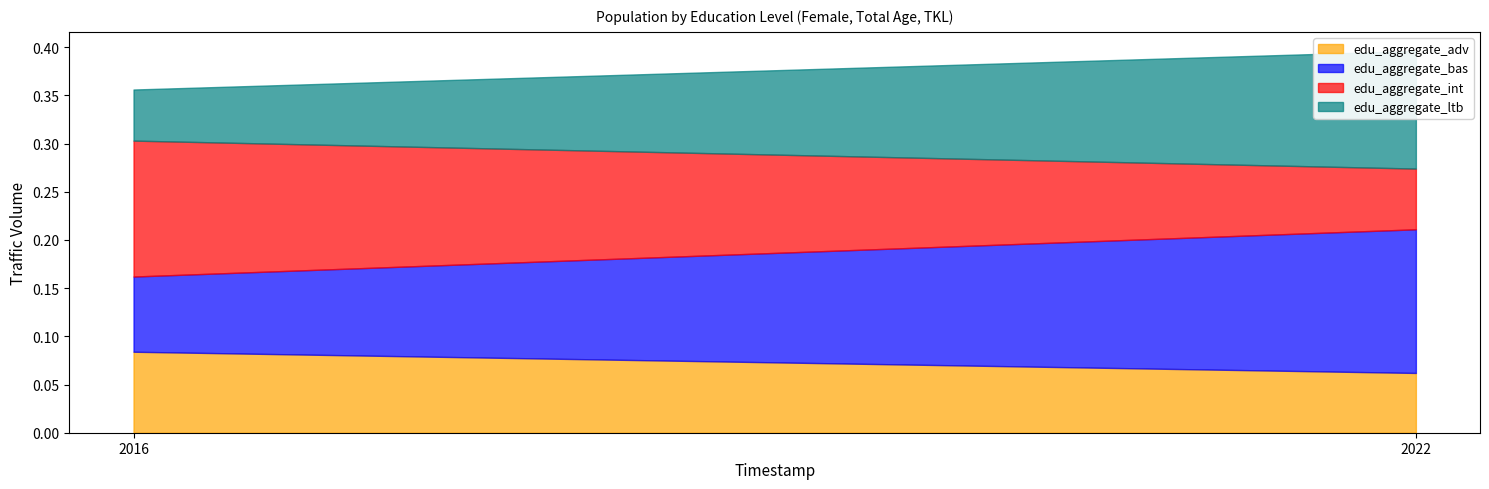

What is the average value of the edu_aggregate_ltb series?

0.1